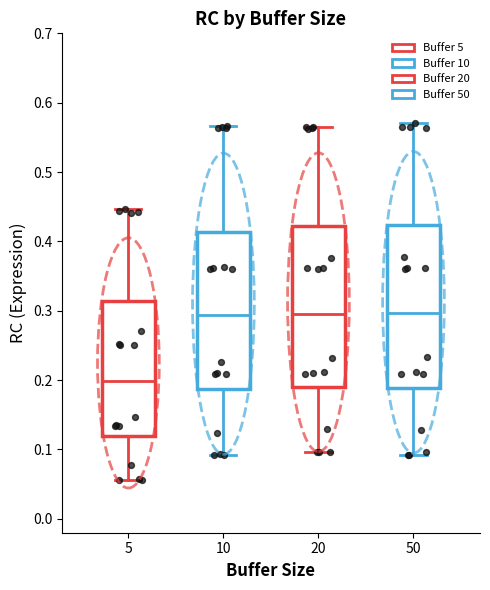

Where is the lower edge of the box at x = 10 on the y-axis? The values are not printed on the chart, so give them approximately, as read against the axis.

0.19